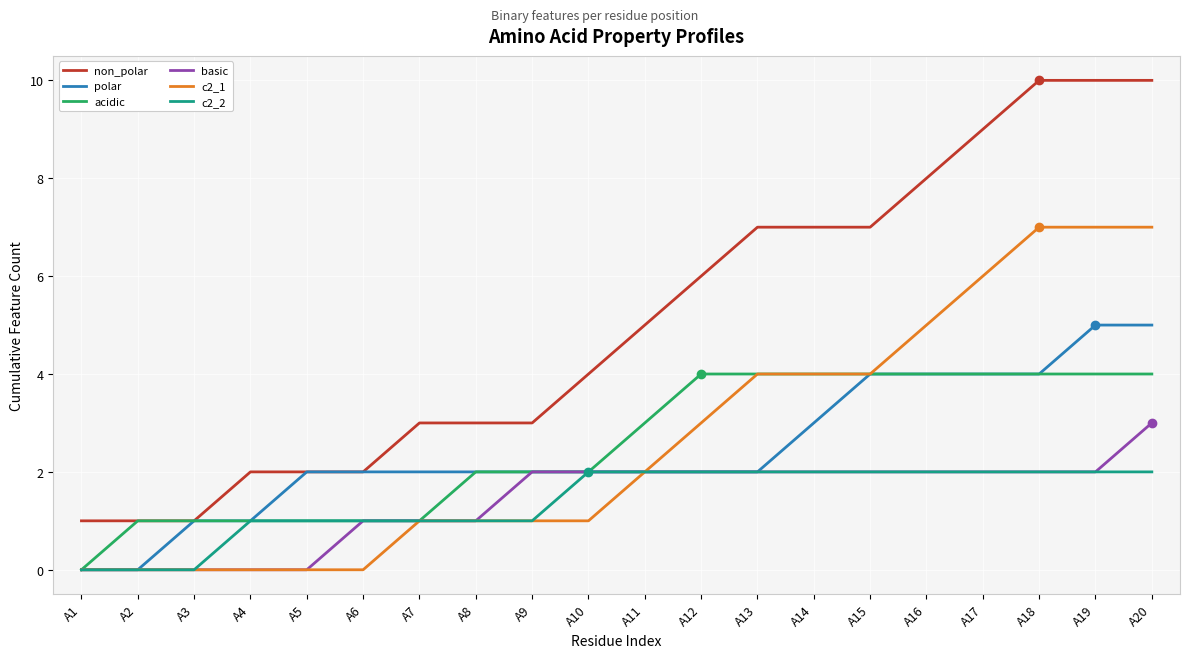

Which series has the largest total across all categories?

non_polar